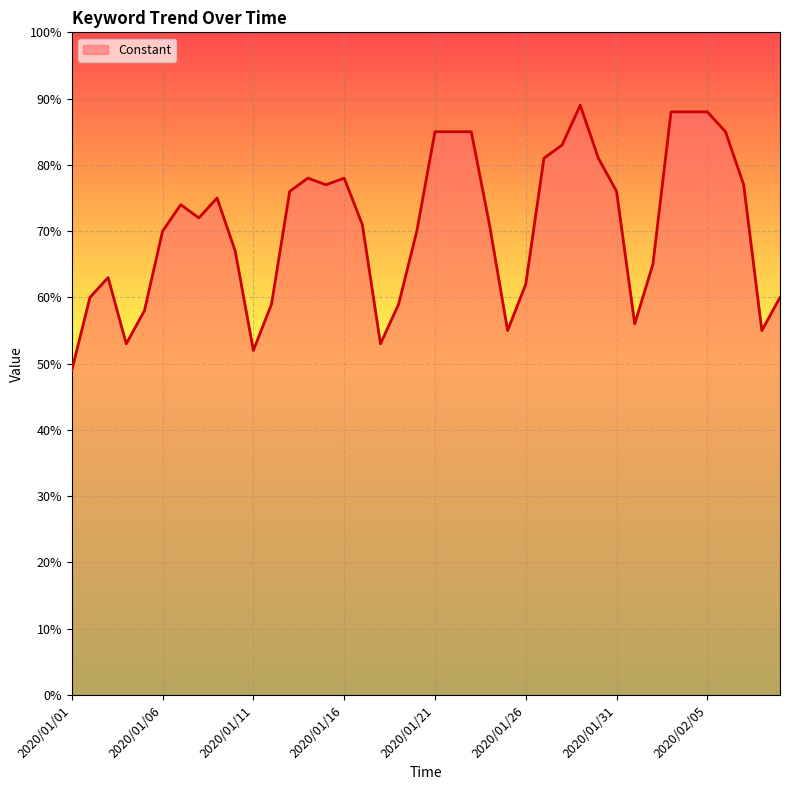

What is the minimum value shown in the chart?

49